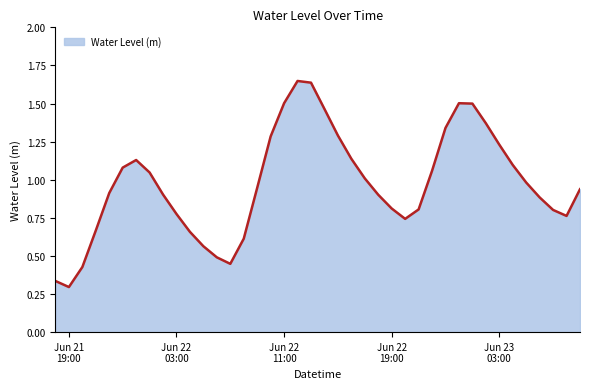

What is the difference between the second highest and minimum values?

1.3